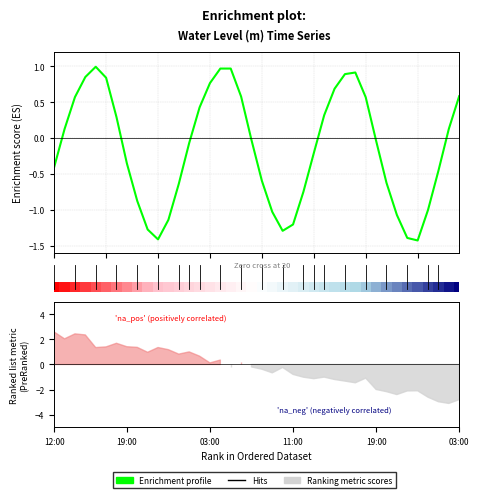

True or false: the data shows 0.6 at 2025-03-30 06:00.

True